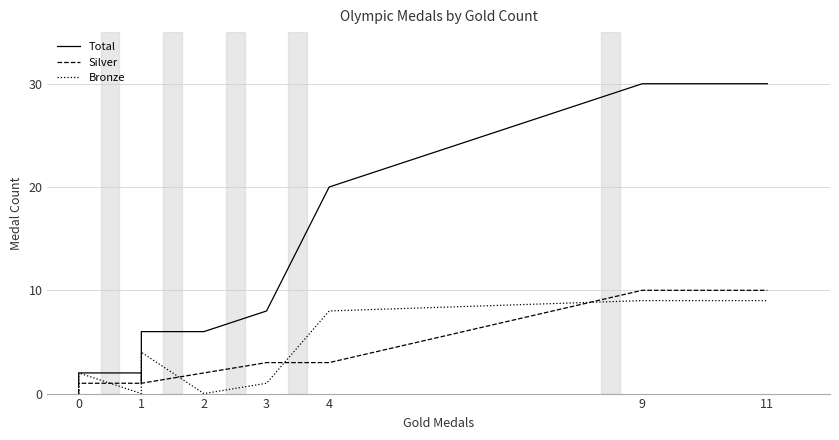

What is the maximum value for Bronze?

9